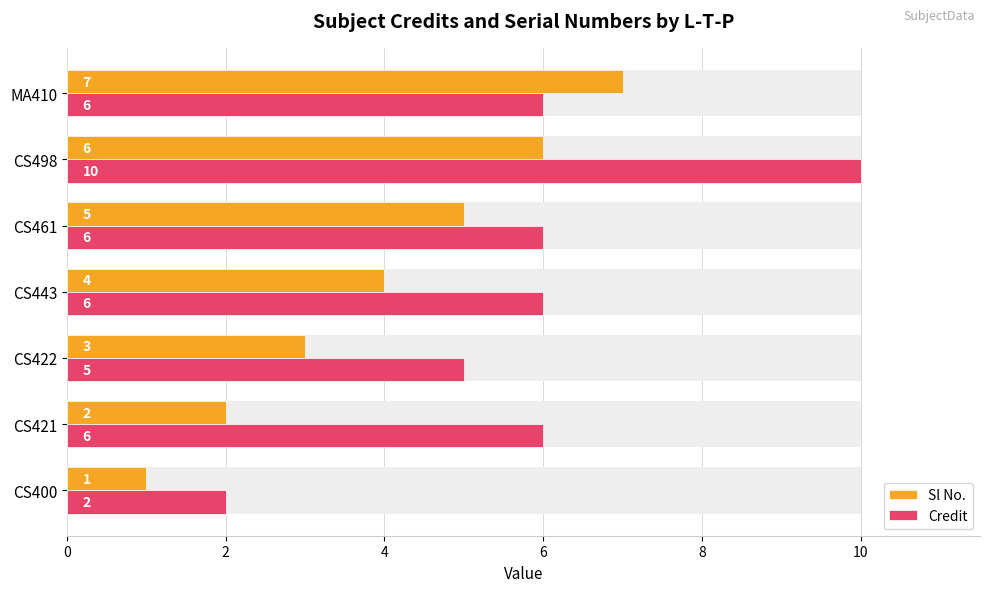

Reading left to right, transcribe all the data shown in this chart.

Sl No.: 1	2	3	4	5	6	7
Credit: 2	6	5	6	6	10	6